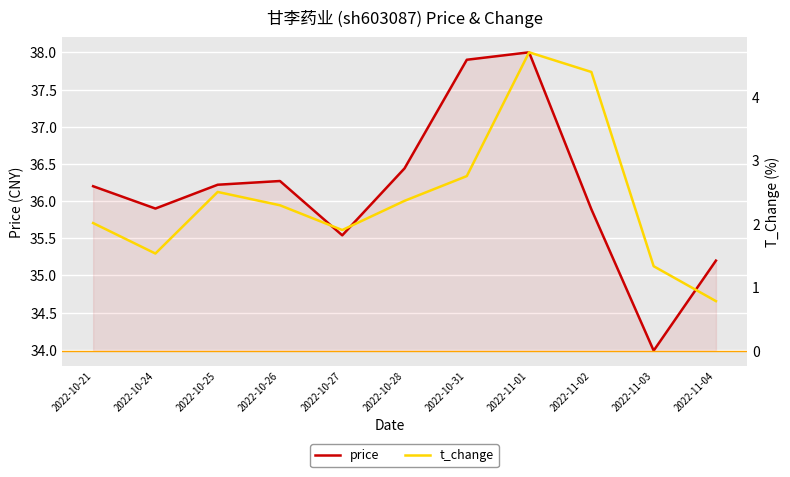

The price series shows 55.1 at 2022-11-04. True or false?

False